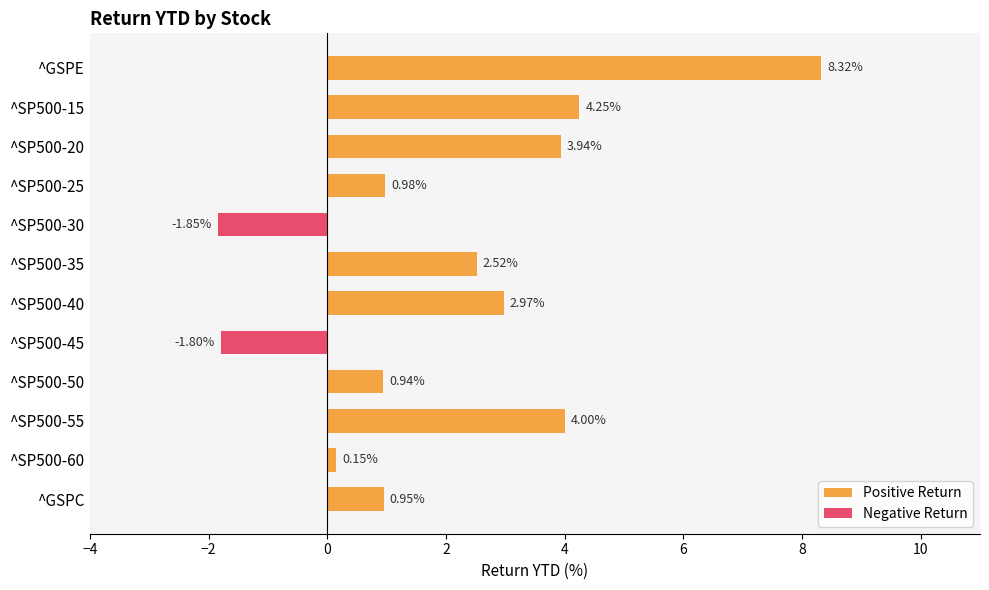

What is the sum of all Positive Return values?

29.0